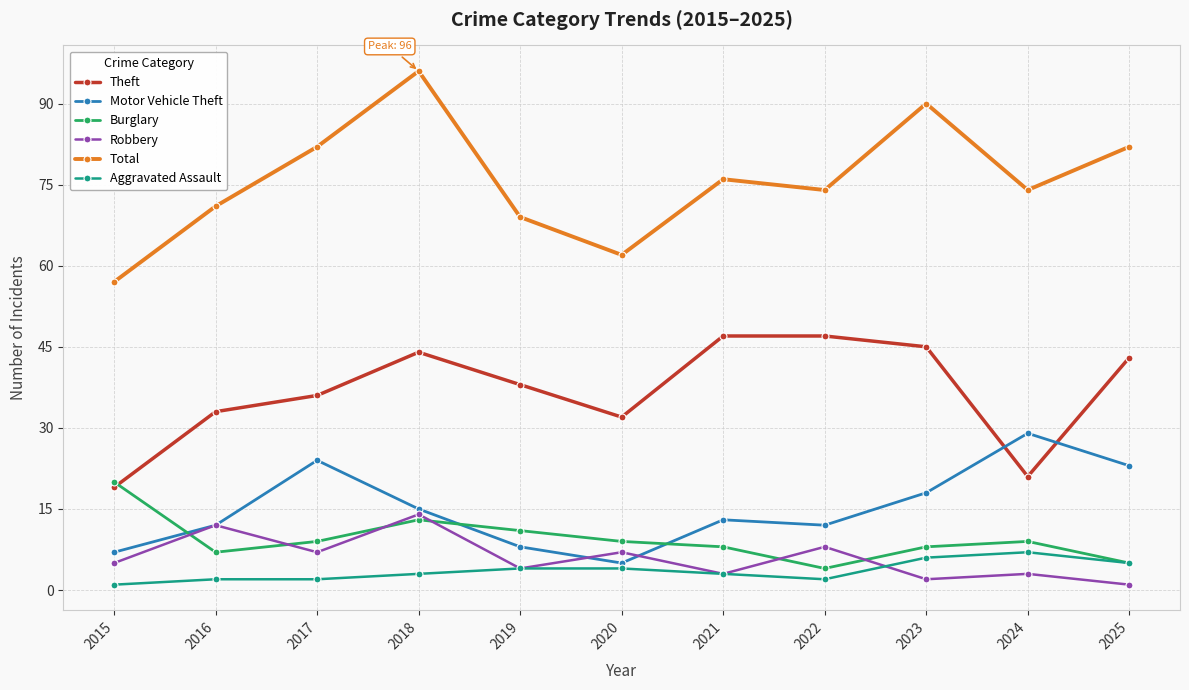

Reading left to right, list all the values displayed in this chart.

Theft: 2015=19	2016=33	2017=36	2018=44	2019=38	2020=32	2021=47	2022=47	2023=45	2024=21	2025=43
Motor Vehicle Theft: 2015=7	2016=12	2017=24	2018=15	2019=8	2020=5	2021=13	2022=12	2023=18	2024=29	2025=23
Burglary: 2015=20	2016=7	2017=9	2018=13	2019=11	2020=9	2021=8	2022=4	2023=8	2024=9	2025=5
Robbery: 2015=5	2016=12	2017=7	2018=14	2019=4	2020=7	2021=3	2022=8	2023=2	2024=3	2025=1
Total: 2015=57	2016=71	2017=82	2018=96	2019=69	2020=62	2021=76	2022=74	2023=90	2024=74	2025=82
Aggravated Assault: 2015=1	2016=2	2017=2	2018=3	2019=4	2020=4	2021=3	2022=2	2023=6	2024=7	2025=5